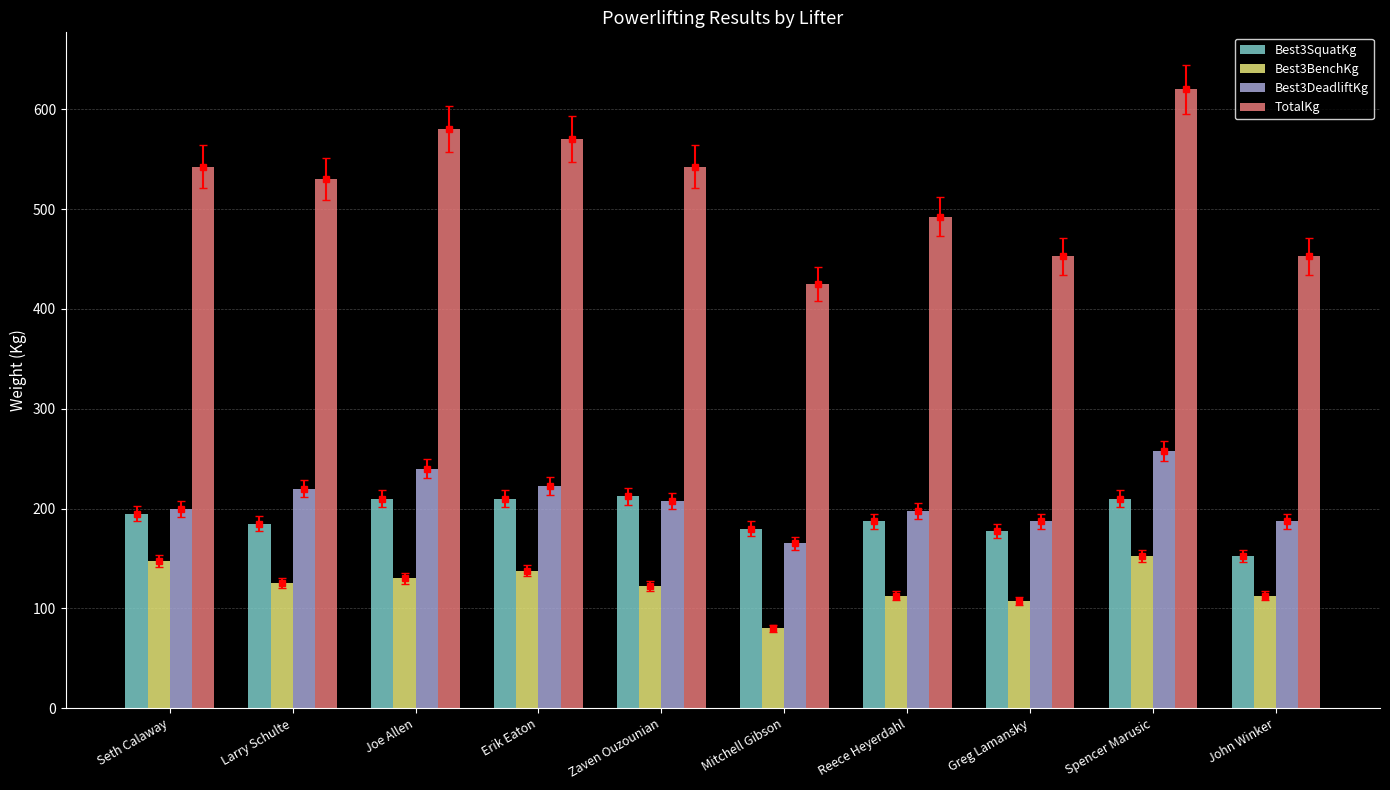

What is the spread (max minus min) of values at Greg Lamansky?

345.0